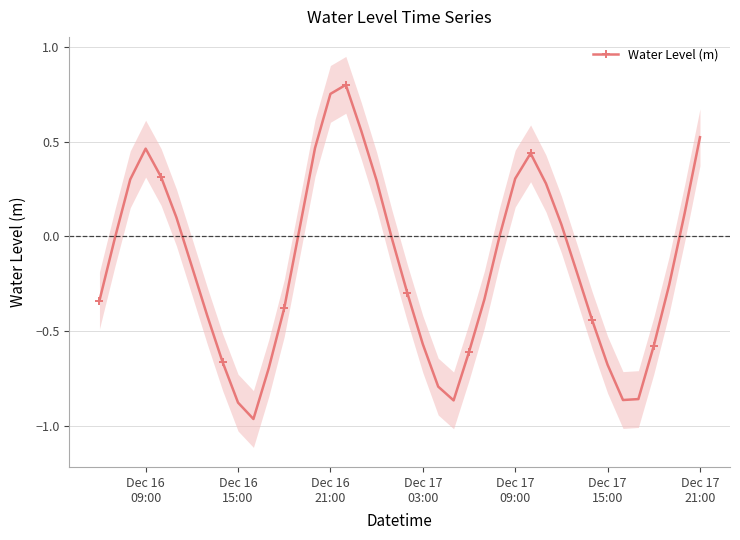

What is the average value?

-0.2